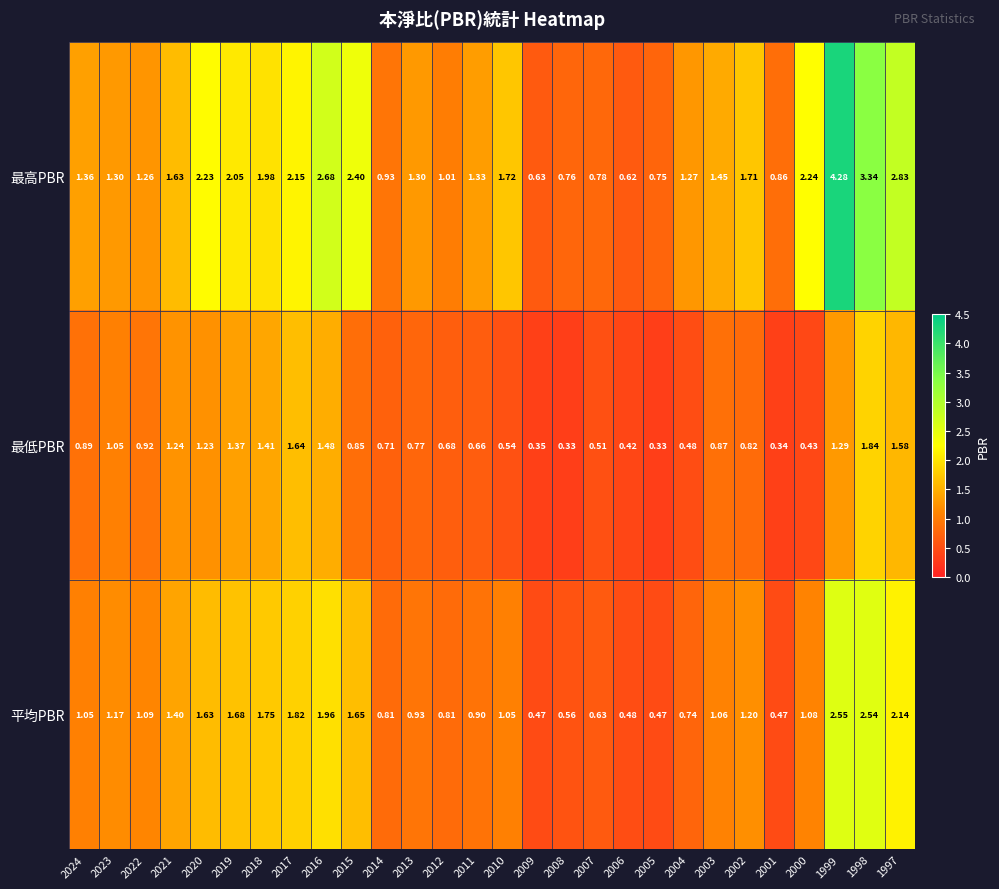

Is the value of 平均PBR at 2024 greater than the value of 最高PBR at 1997?

No